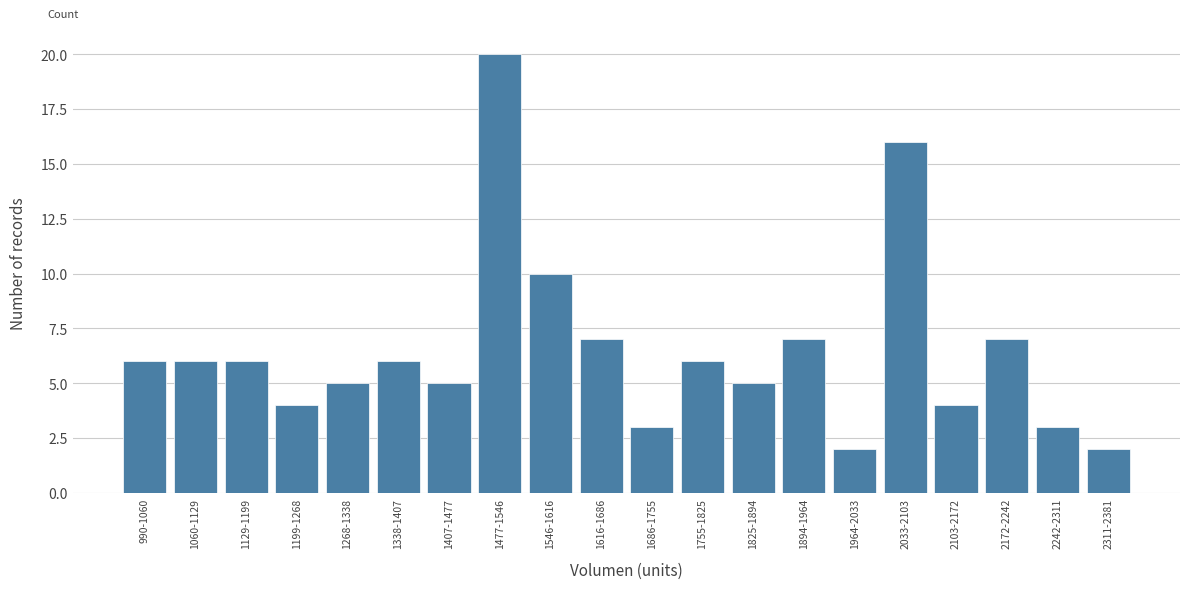

Reading right to left, transcribe all the data shown in this chart.

2	3	7	4	16	2	7	5	6	3	7	10	20	5	6	5	4	6	6	6